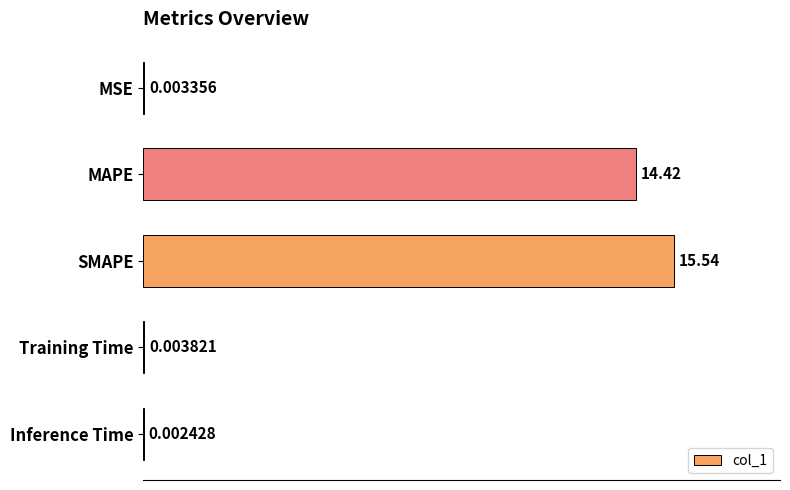

Are the bars horizontal?

Yes